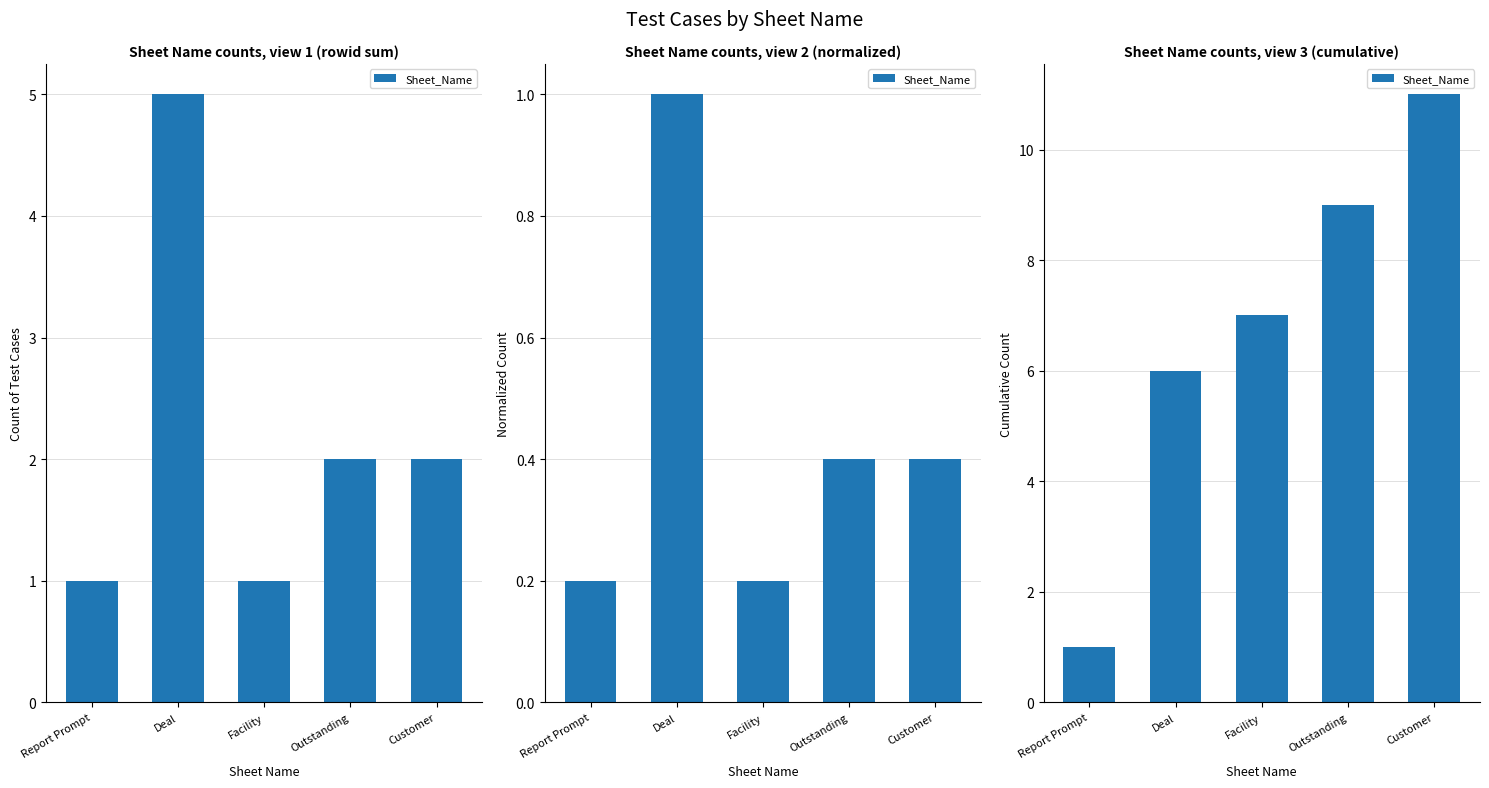

Reading right to left, transcribe all the data shown in this chart.

11	9	7	6	1